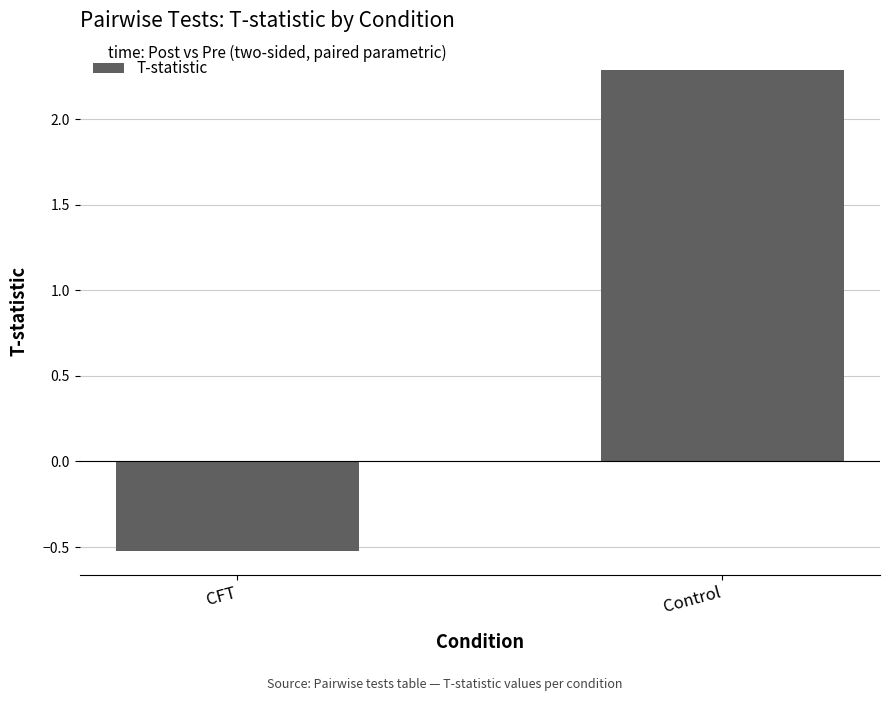

Which has a higher value, CFT or Control?

Control